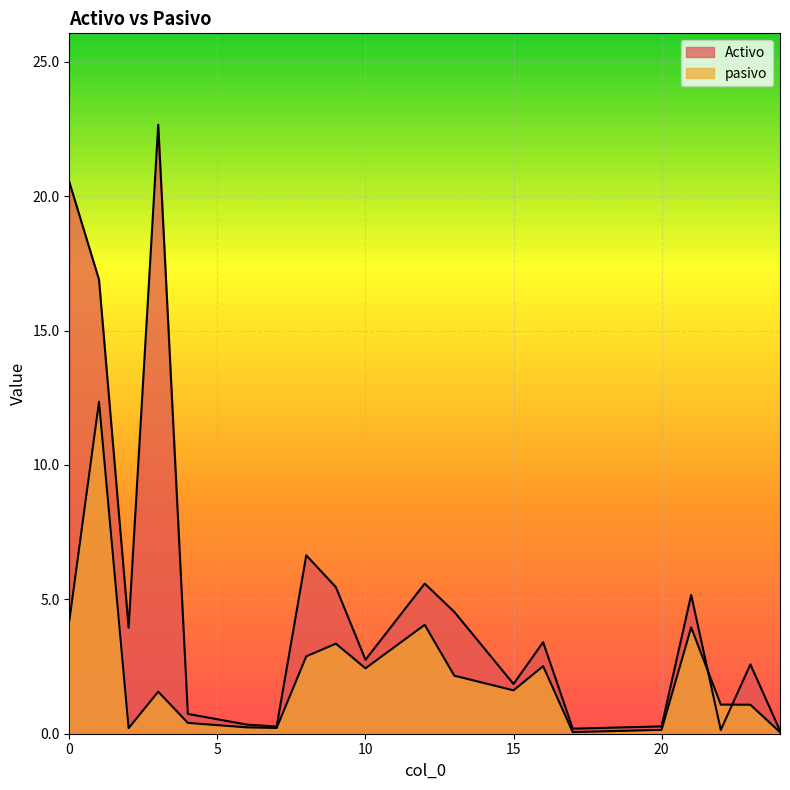

List the series in order of their overall mean, highest first.

Activo, pasivo